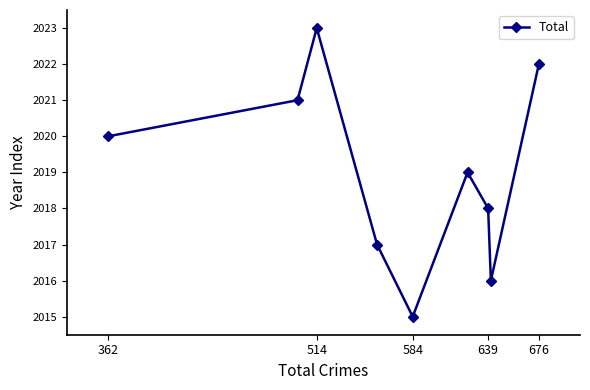

Does the chart have visible grid lines?

No